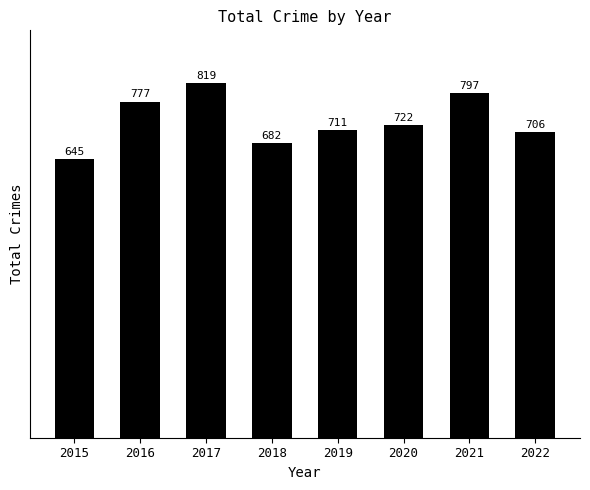

Reading left to right, list all the values displayed in this chart.

2015=645	2016=777	2017=819	2018=682	2019=711	2020=722	2021=797	2022=706